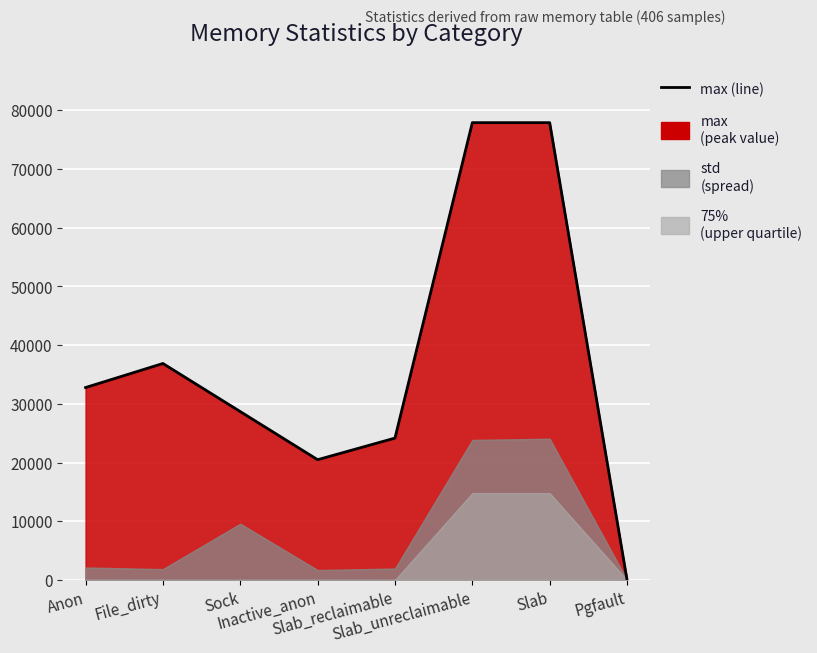

Rank the categories by value from lowest to highest.

Pgfault, Inactive_anon, Slab_reclaimable, Sock, Anon, File_dirty, Slab_unreclaimable, Slab